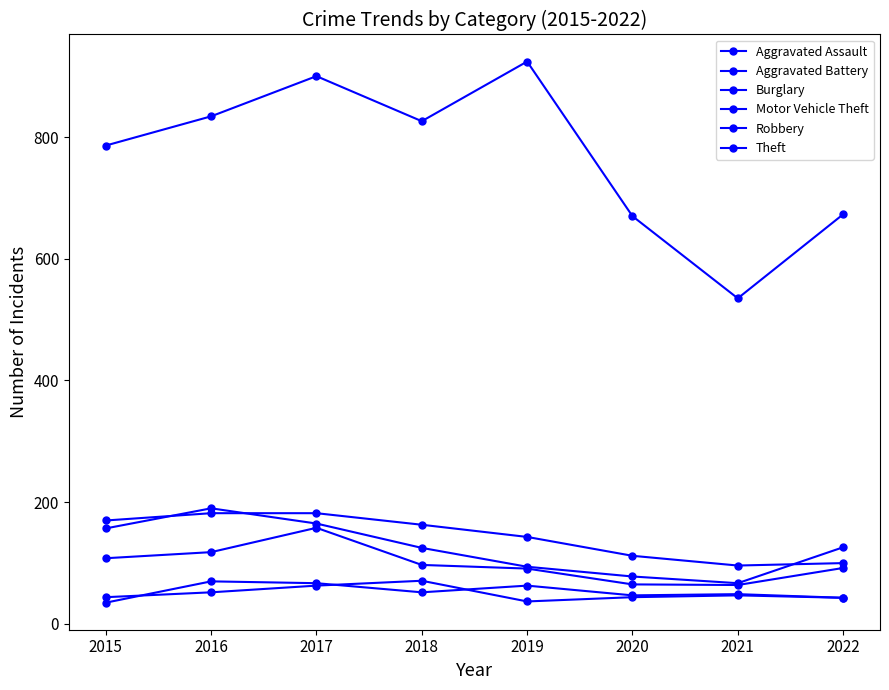

What is the difference between the maximum and minimum values in the Robbery series?

94